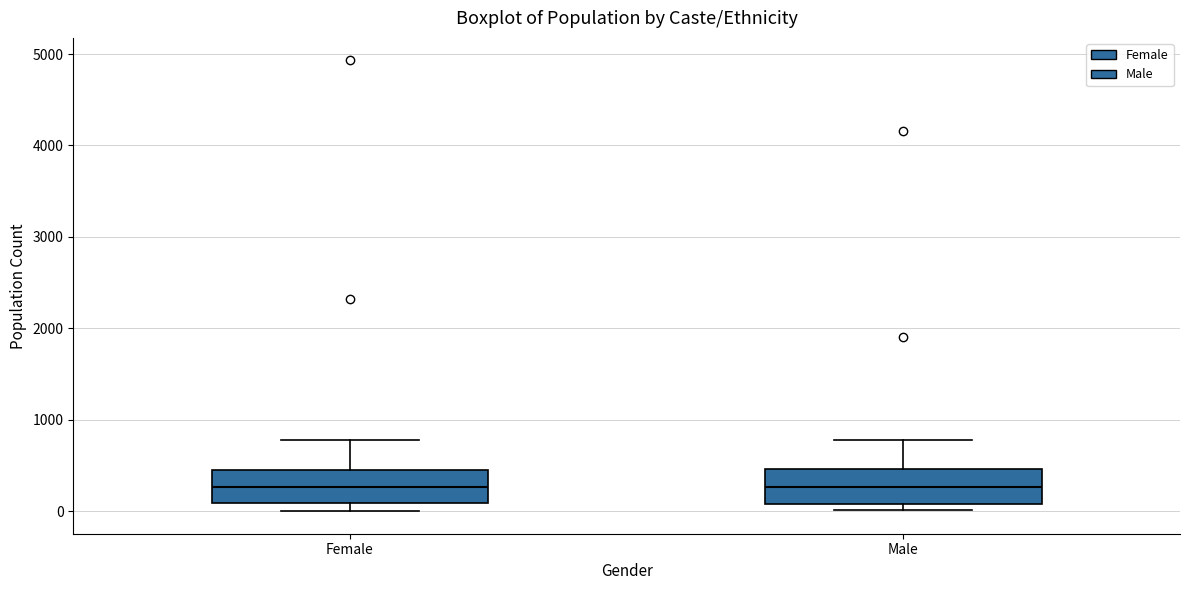

Where is the upper edge of the box for Female on the y-axis? The values are not printed on the chart, so give them approximately, as read against the axis.

500